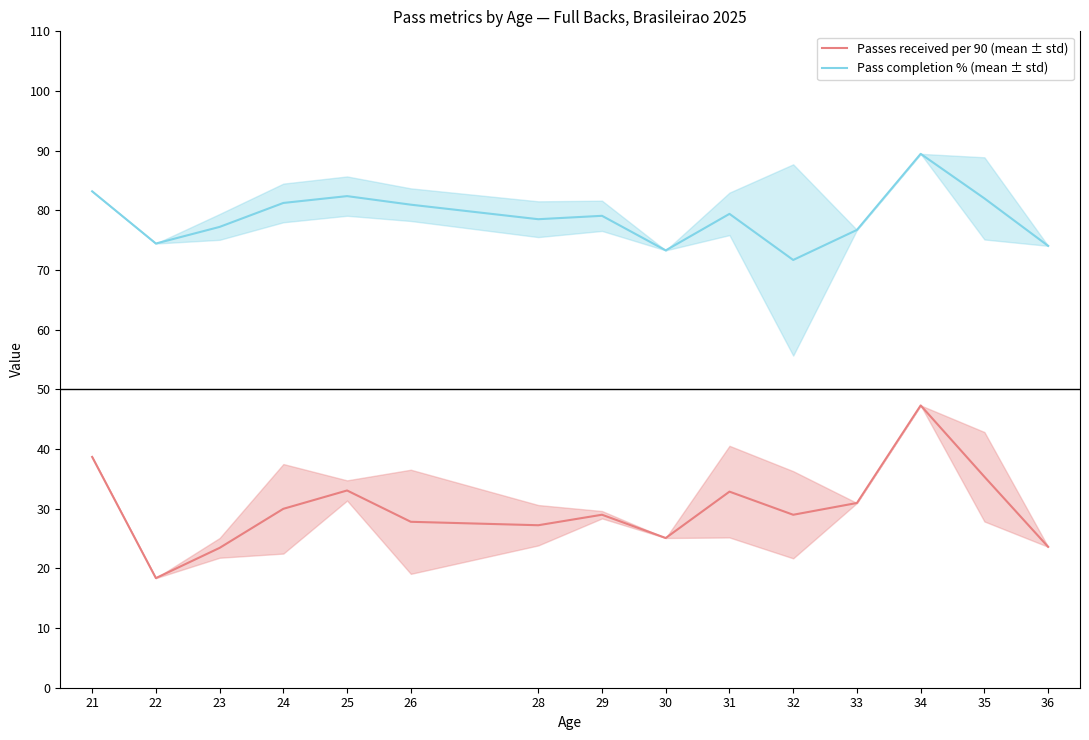

Where is Passes received per 90 (mean ± std) nearest to the value 32?

31